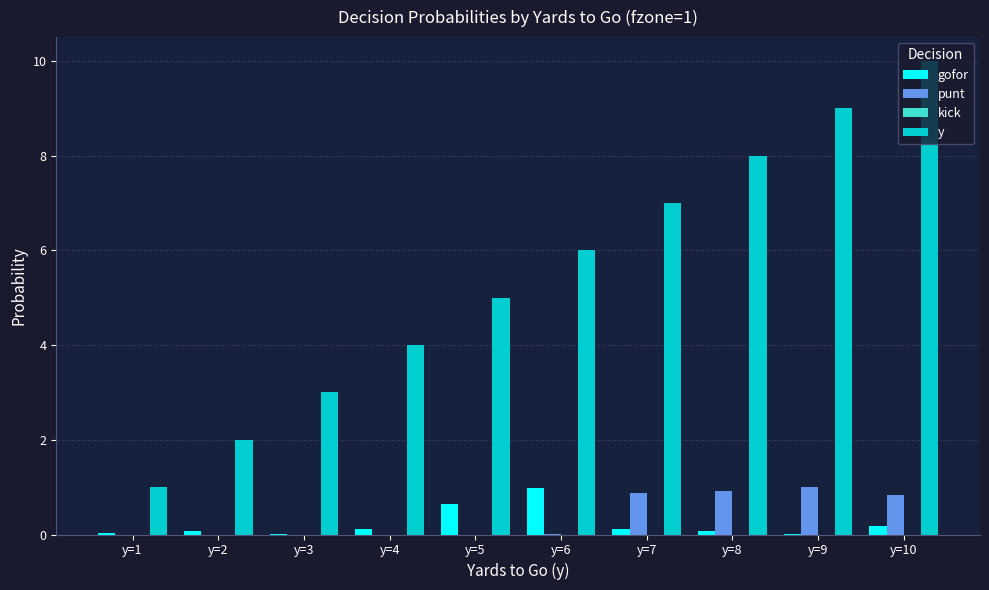

What is the sum of all punt values?

3.6